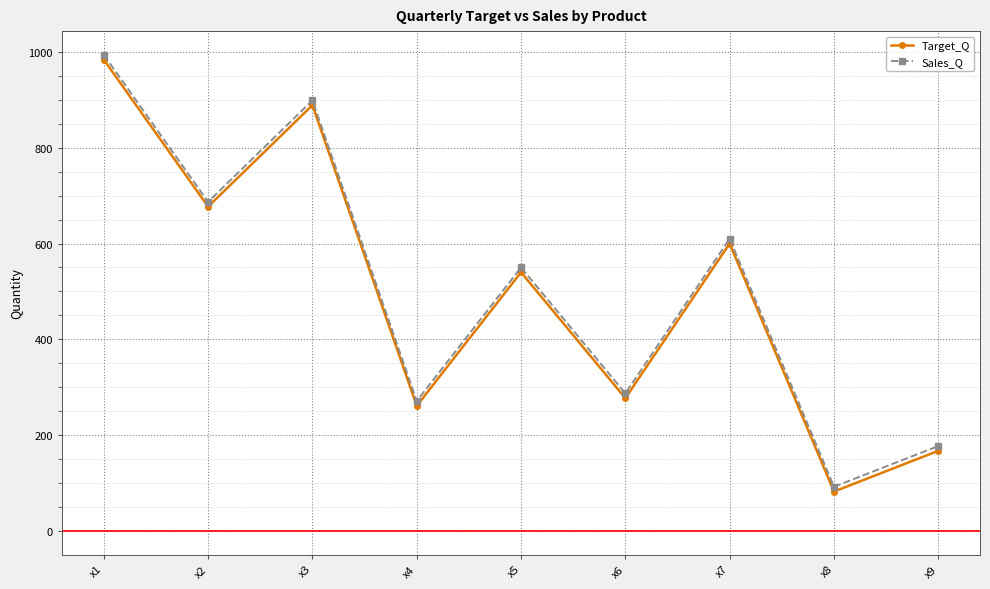

What is the value of the Target_Q point at the 6th from the left?

277